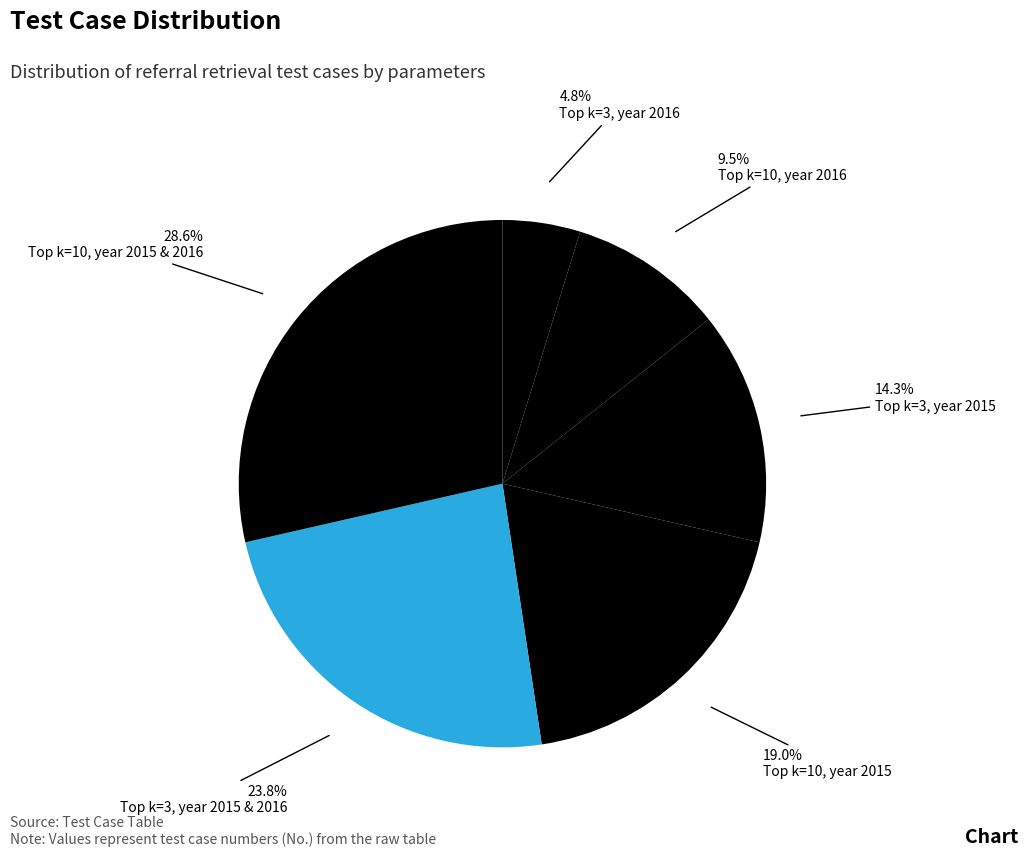

Count the number of slices in the pie.

6